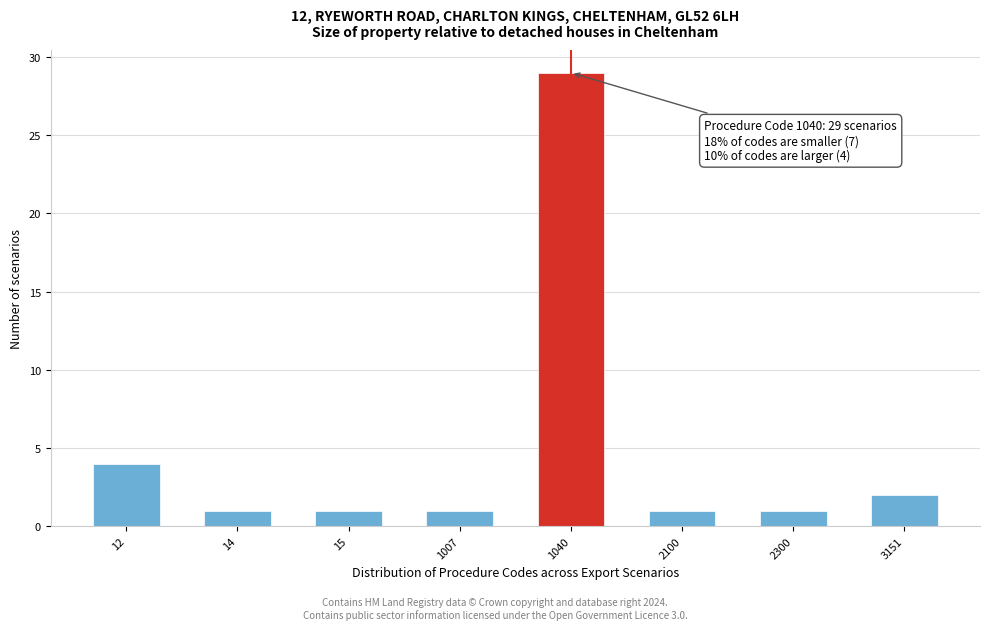

Reading left to right, extract all data points from this chart.

4	1	1	1	29	1	1	2